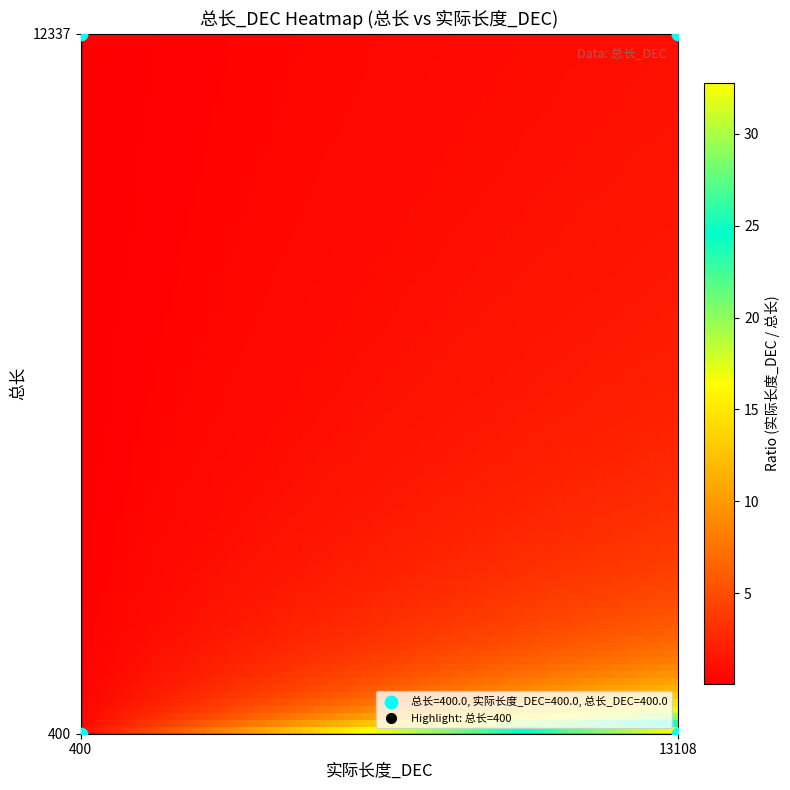

What is the sum of all values?

25474